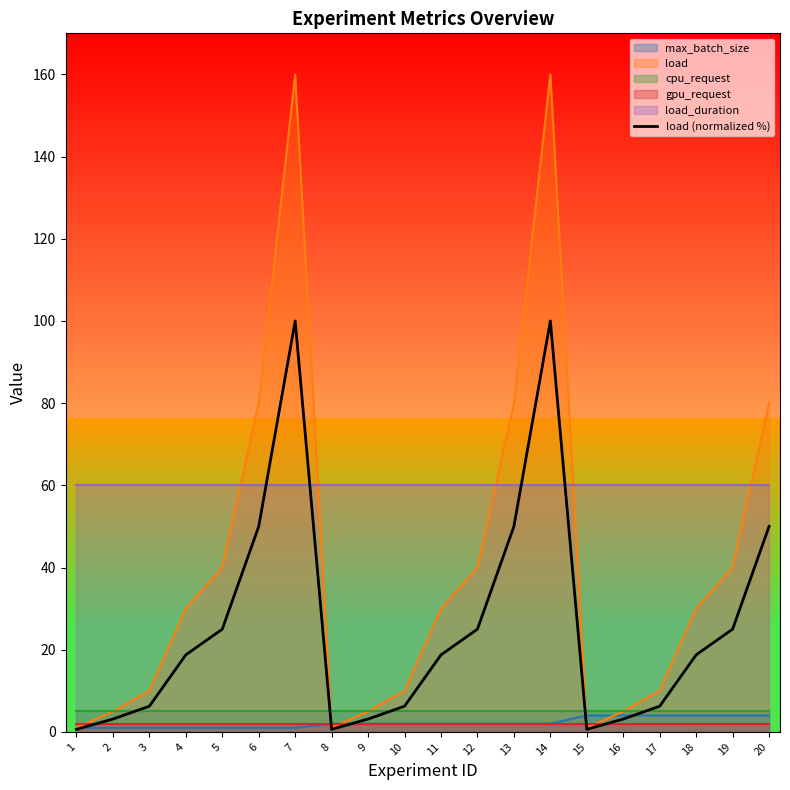

What is the minimum value shown in the chart?

0.6